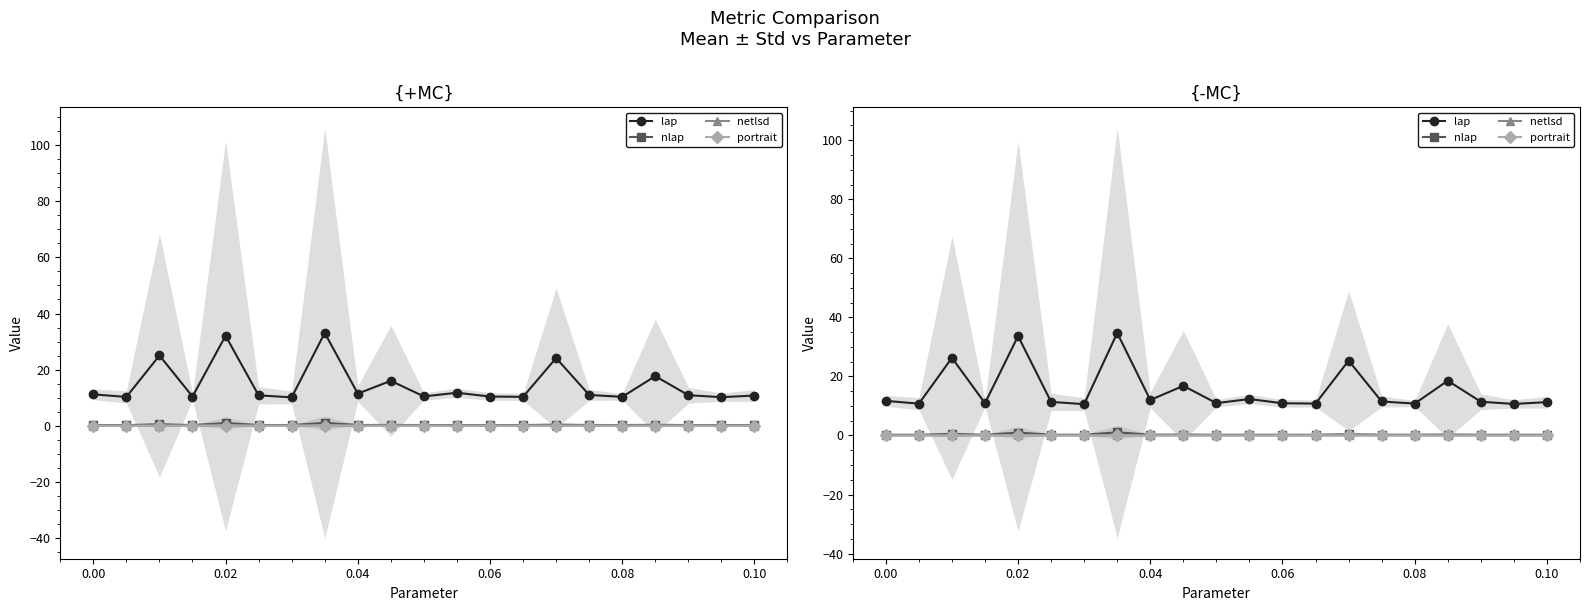

Does the chart have visible grid lines?

No